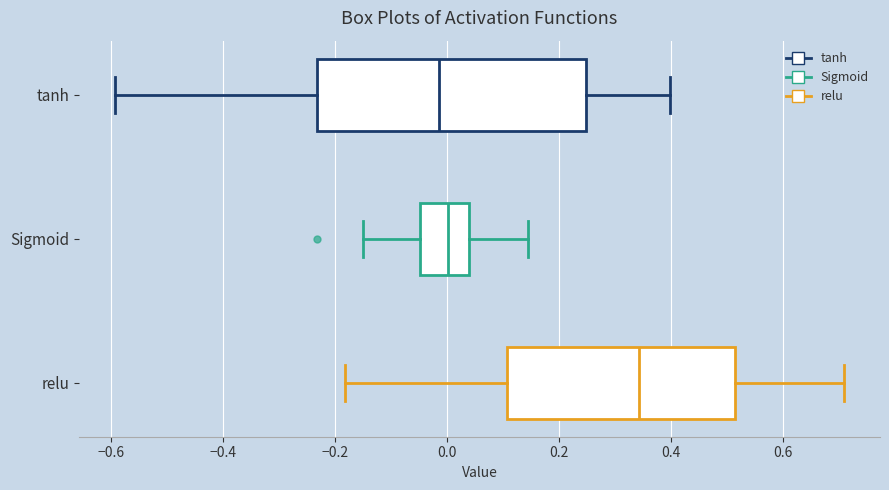

Reading bottom to top, read every box against the x-axis: the position of its median line, the range the box covers, and the ends of its whiskers. The values are not printed on the chart, so give them approximately, as read against the axis.

relu: median 0.34, box 0.10 to 0.52, whiskers -0.18 to 0.70
Sigmoid: median 0.00, box -0.04 to 0.04, whiskers -0.16 to 0.14
tanh: median -0.02, box -0.24 to 0.24, whiskers -0.60 to 0.40